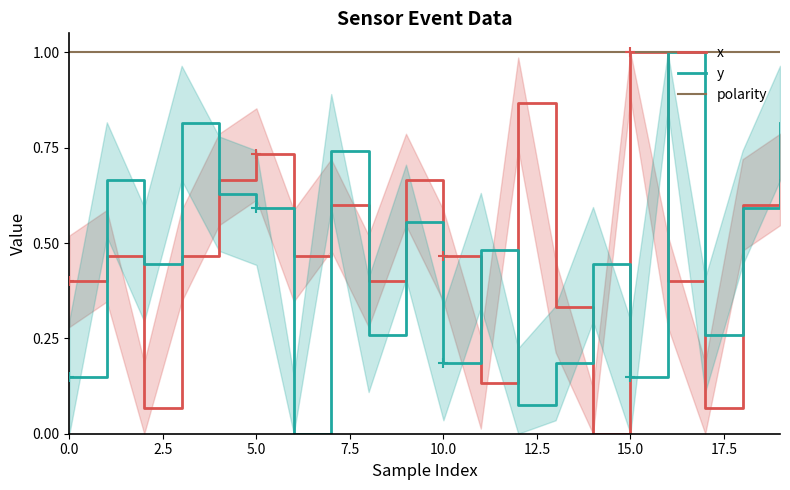

At how many categories does at least one series exceed 0?

20